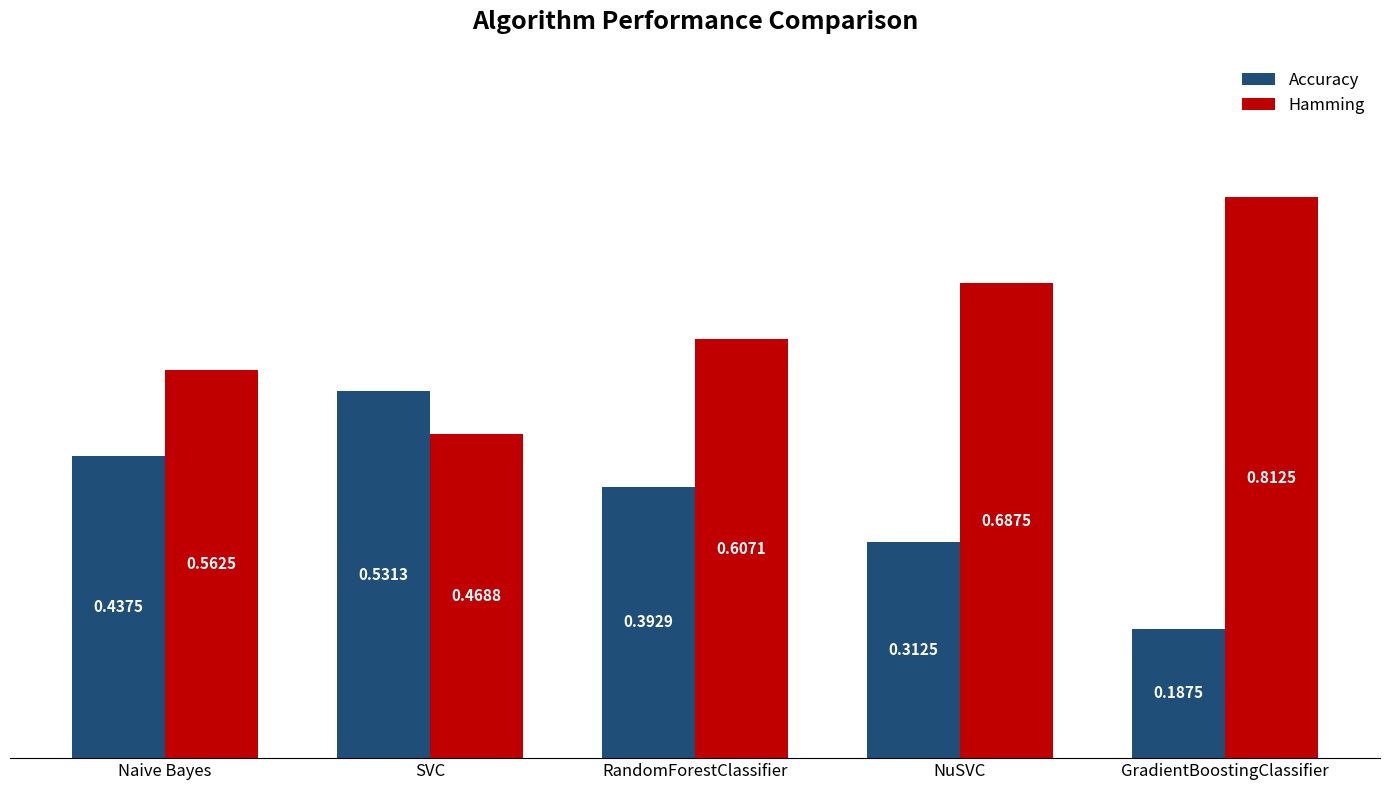

Which category has the lowest value in the Hamming series?

SVC